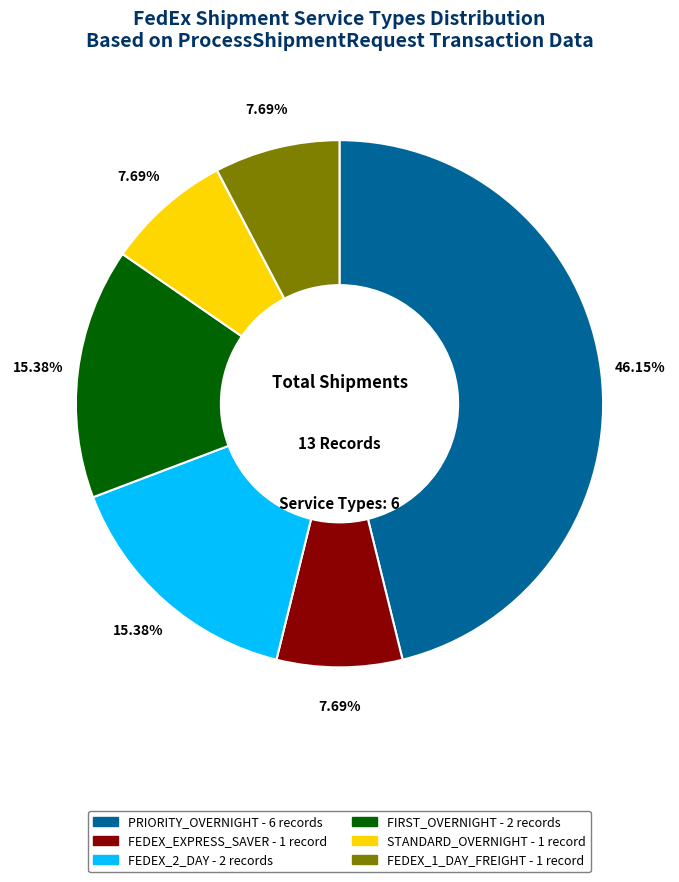

Which slice is the largest?

PRIORITY_OVERNIGHT